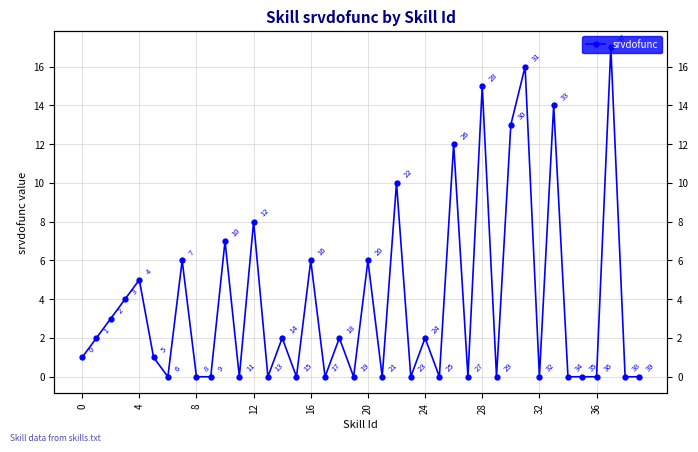

How many series are shown in this chart?

1